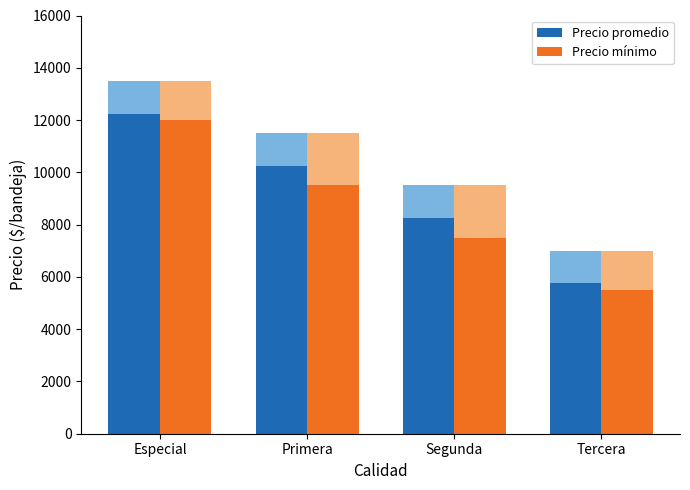

Read the Precio mínimo value at Primera.

9500